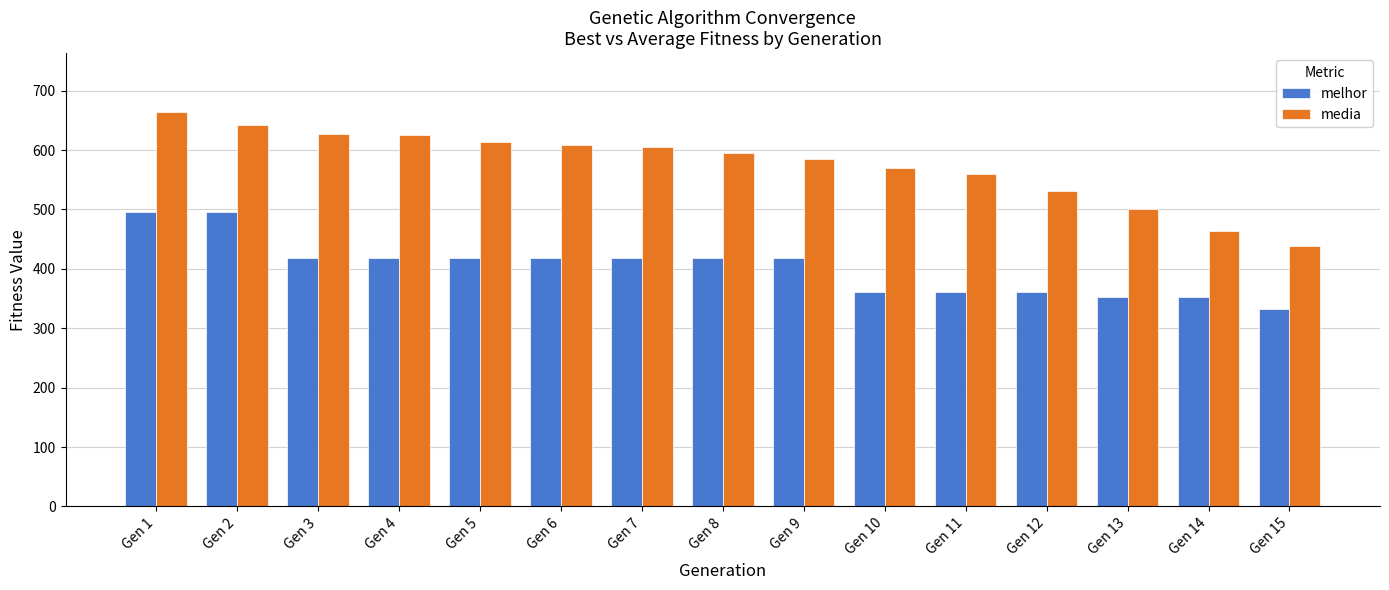

What is the value of the media bar at the 15th from the left?

438.2